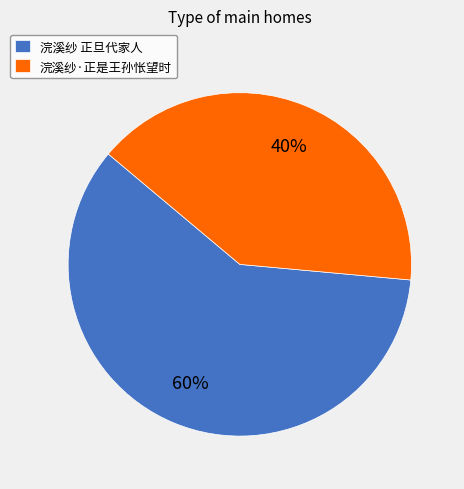

True or false: 浣溪纱·正是王孙怅望时 accounts for 40% of the total.

True